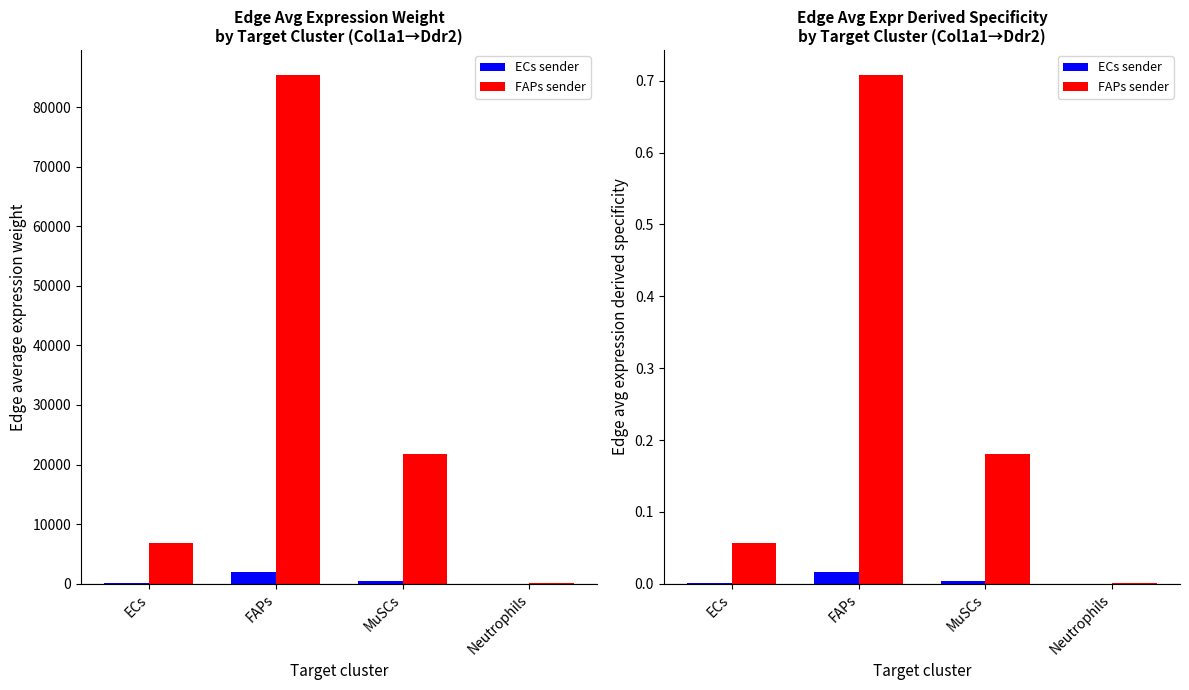

At which label is FAPs sender closest to 0?

Neutrophils